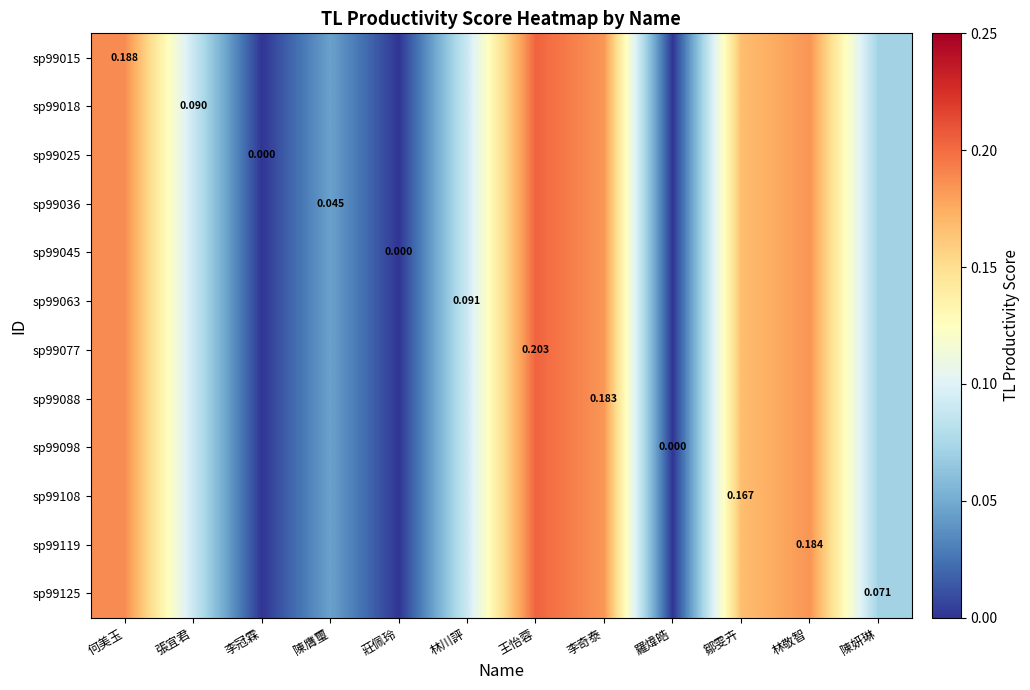

The sp99119 series shows 0.1 at 鄒雯卉. True or false?

False